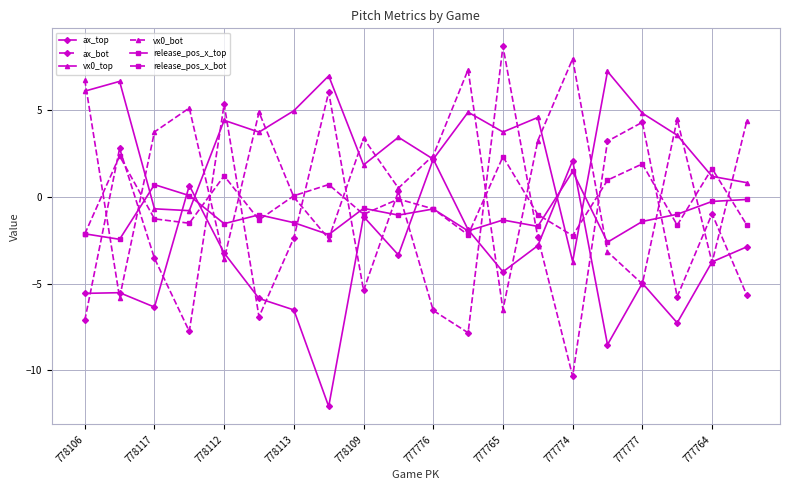

How many categories are shown in the chart?

20